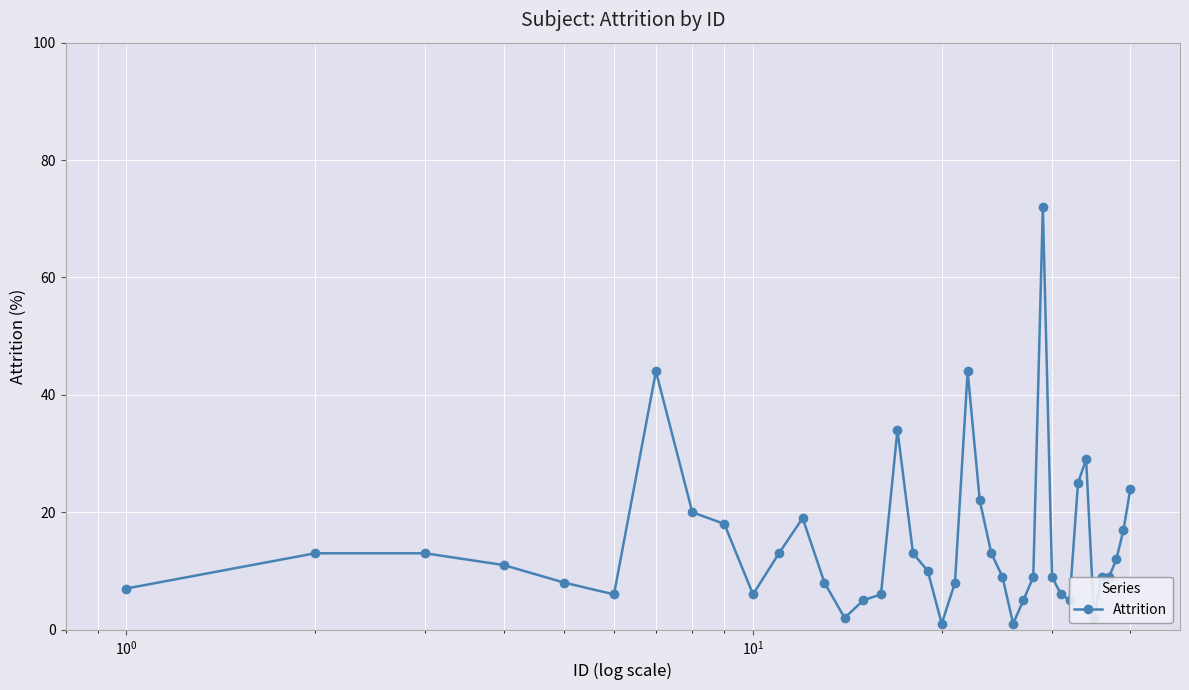

What is the greatest value displayed?

72.0